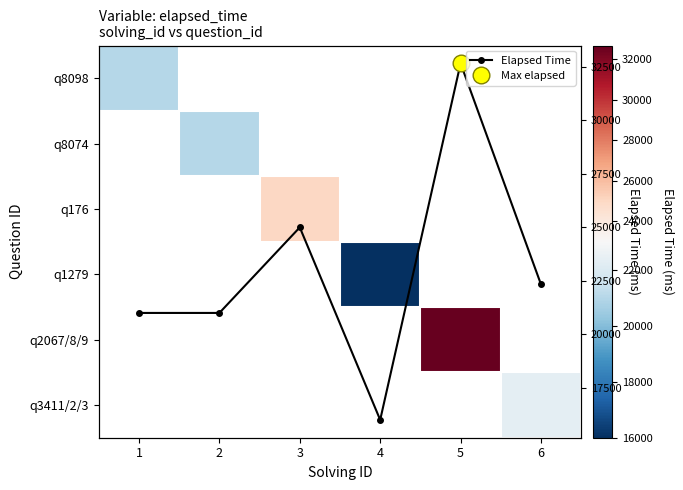

What is the value of the Elapsed Time point at the 3rd from the left?

25000